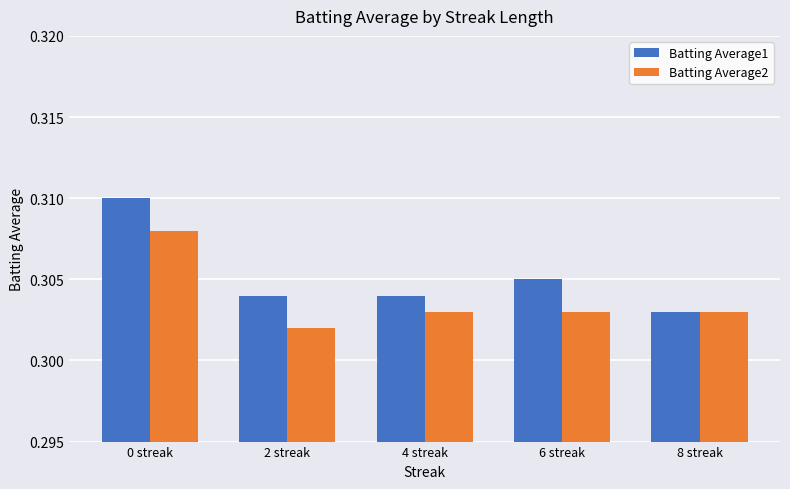

How many bars are there in total?

10